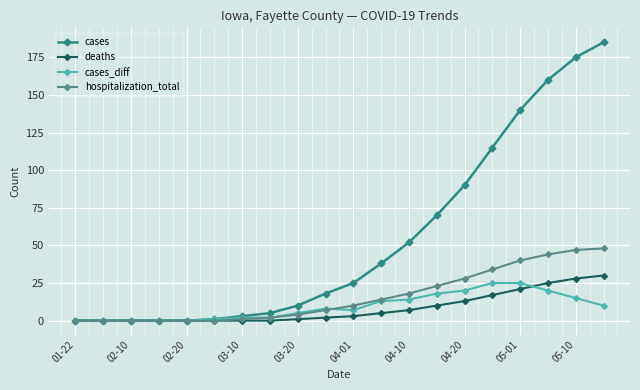

What is the highest value of the hospitalization_total series?

48